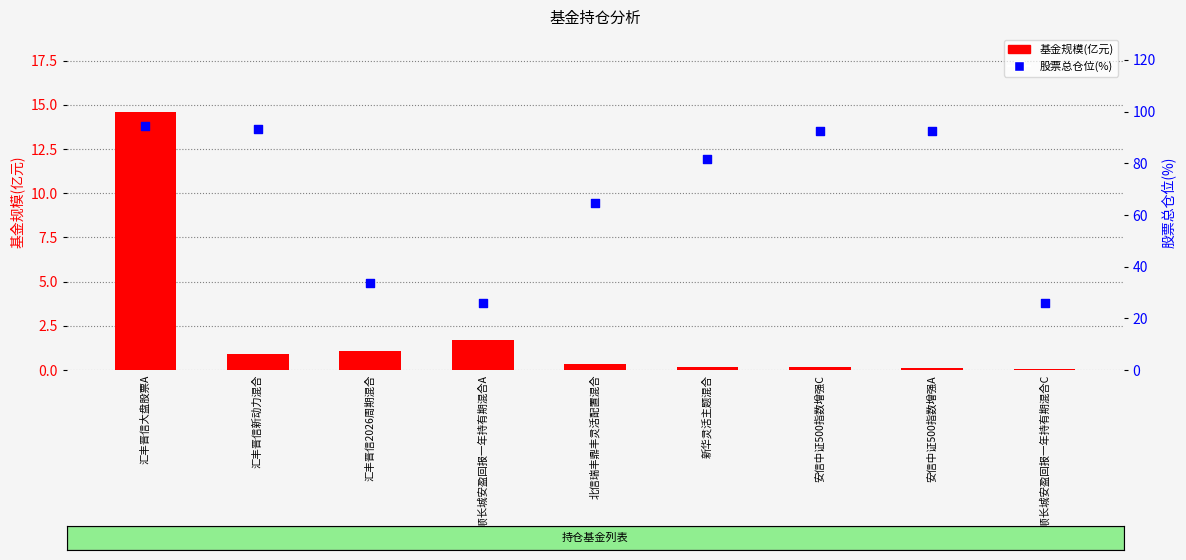

Which series reaches the maximum Y coordinate?

股票总仓位(%)